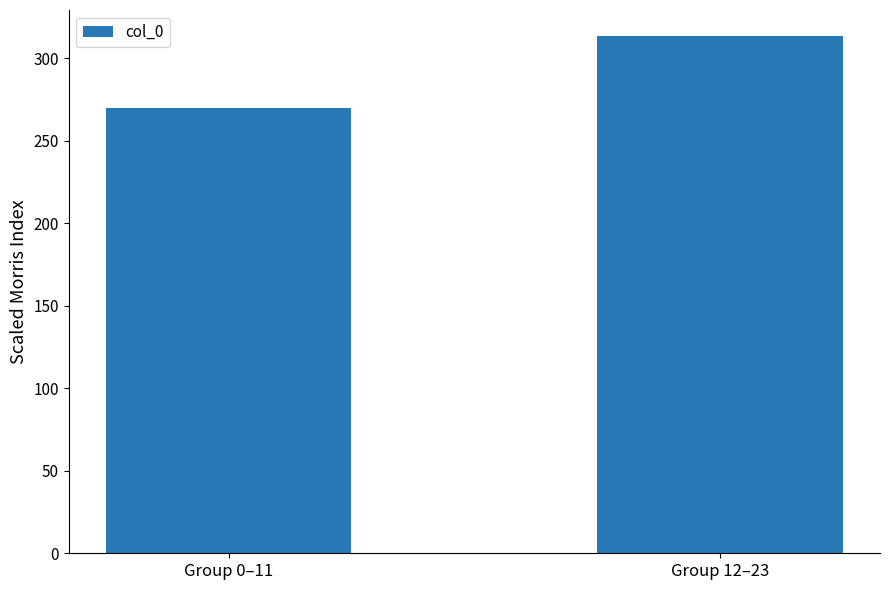

List the labels in order of value, smallest first.

Group 0–11, Group 12–23